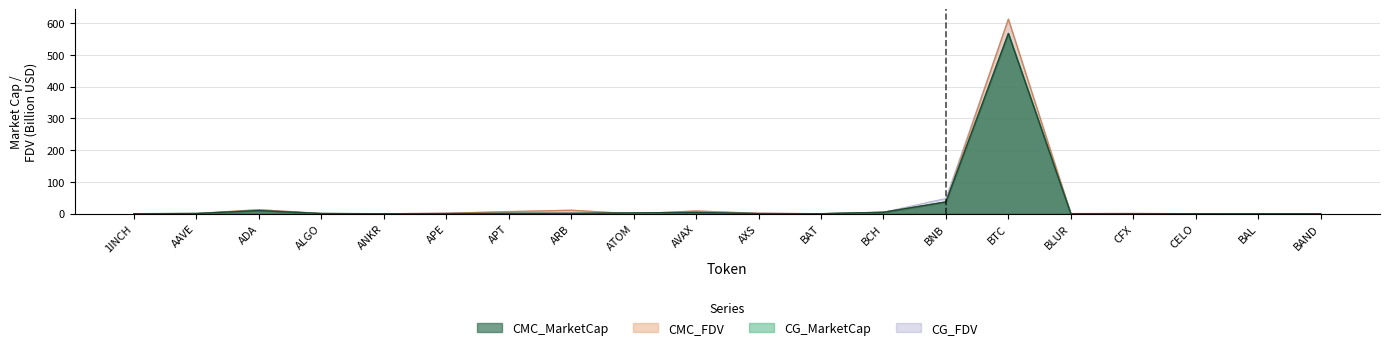

What is the total value across all series at ADA?

46.6